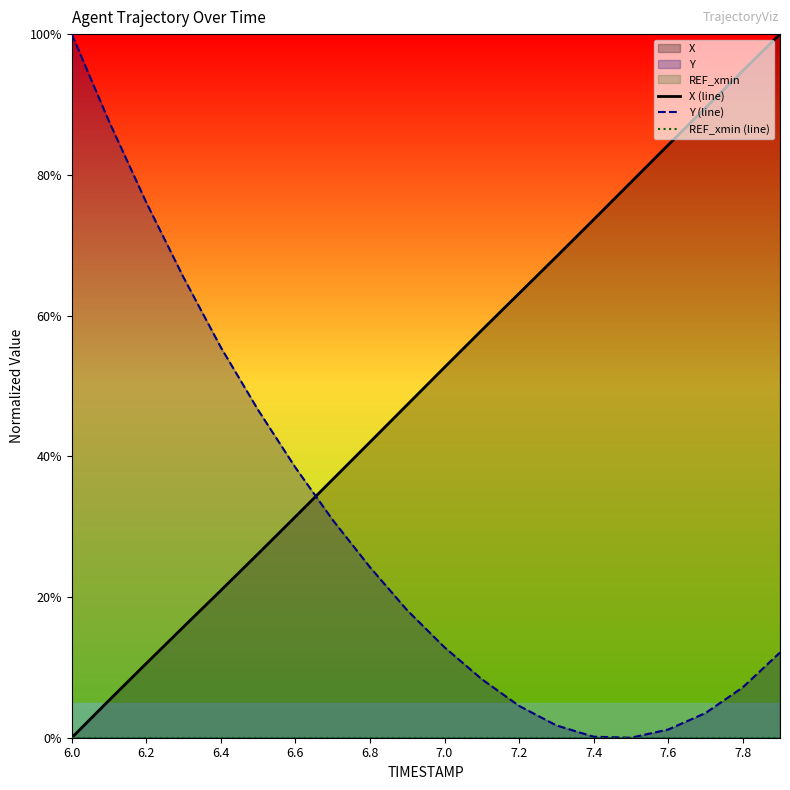

How many data points in X (line) are less than 52?

10